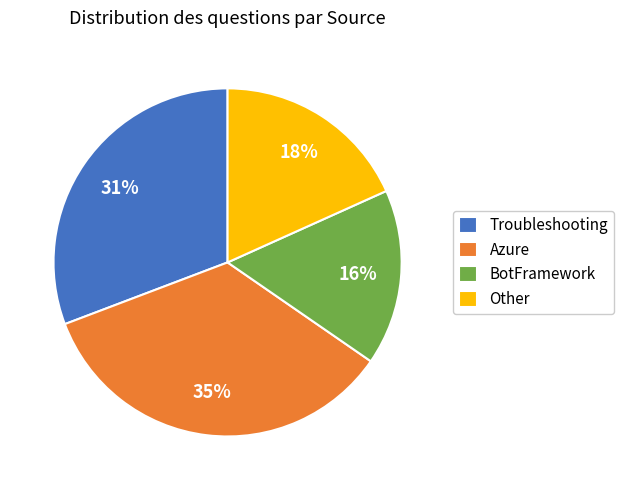

Does Other account for over 50% of the chart?

No